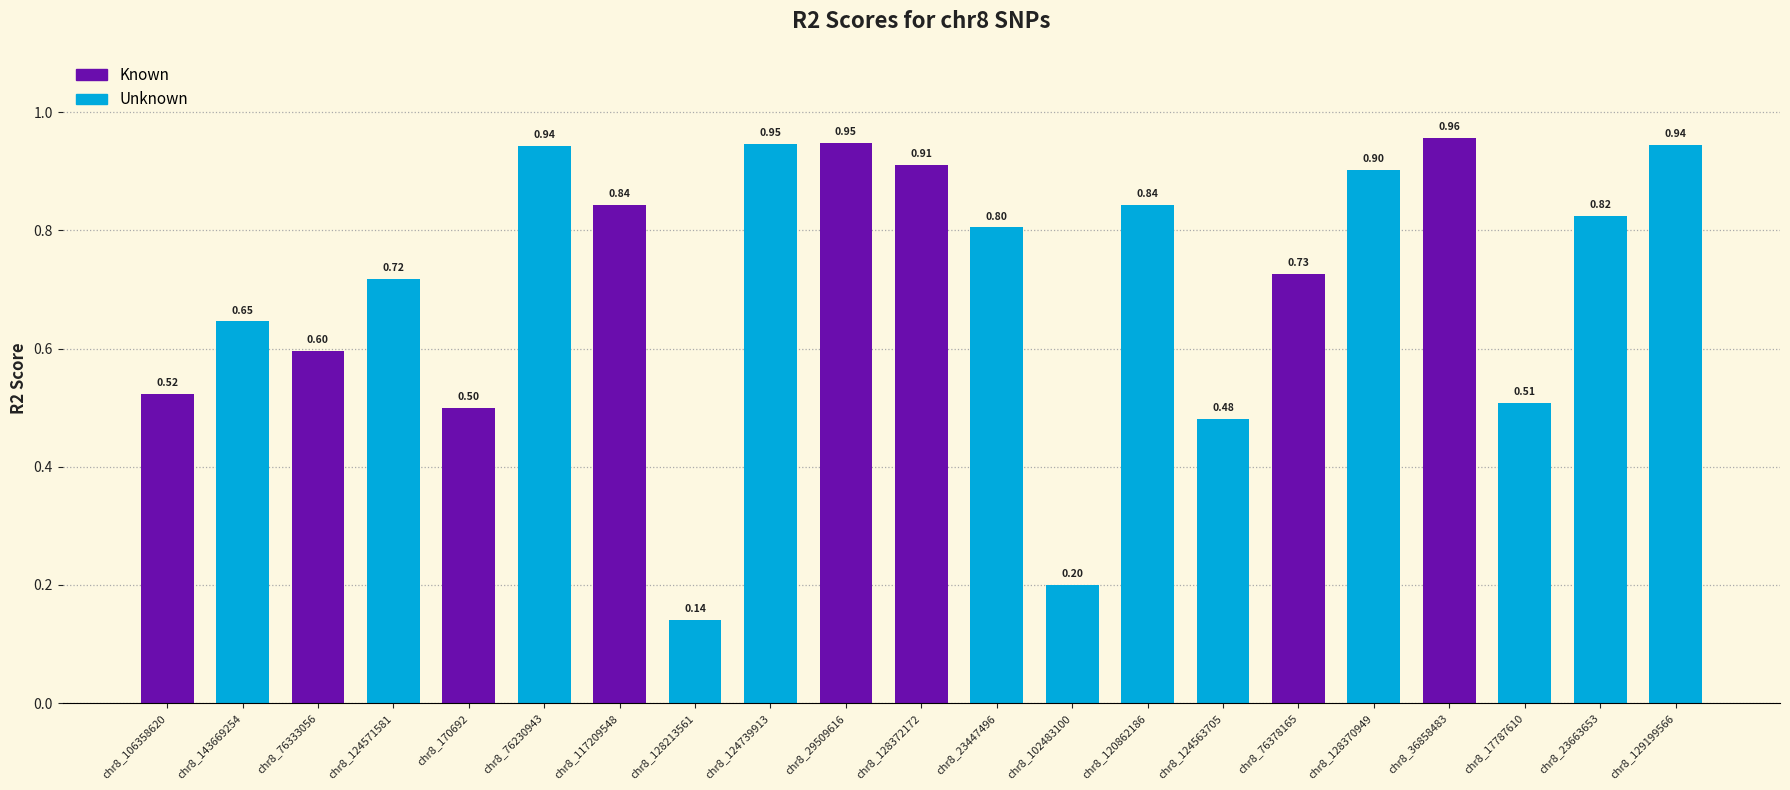

What is the sum of all values?

14.9